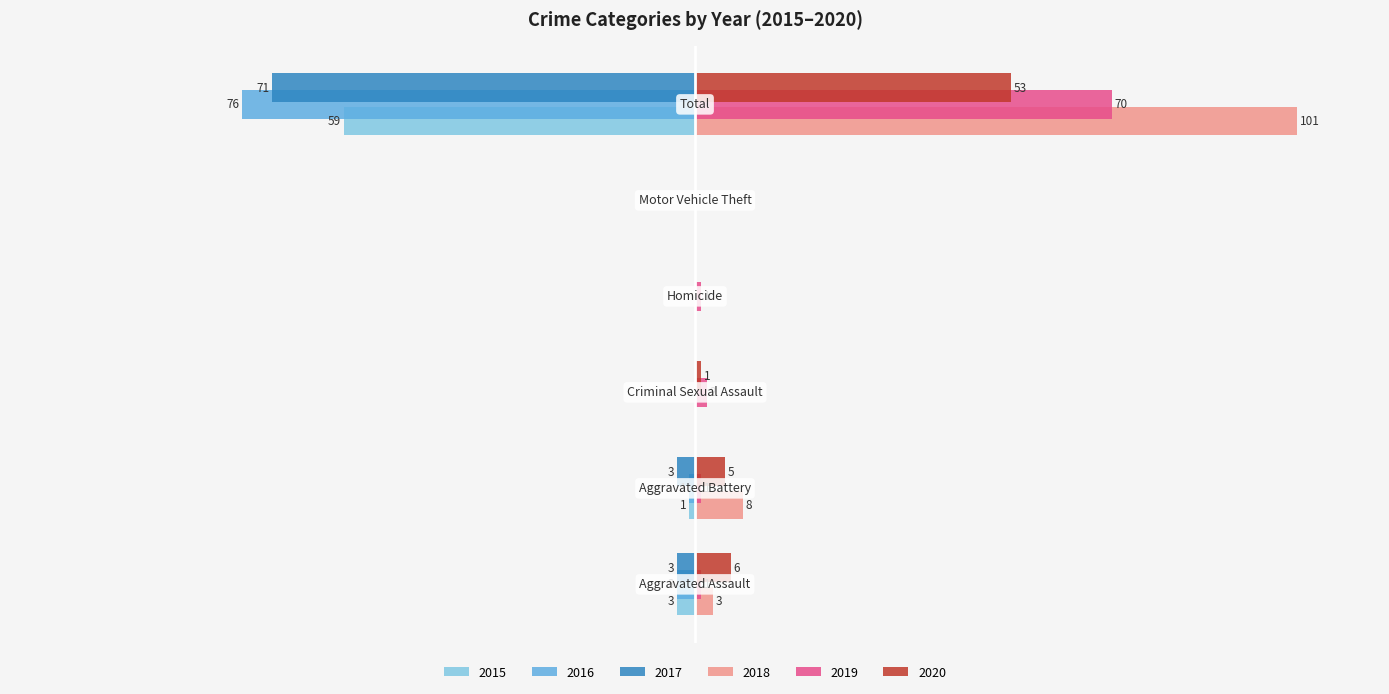

At which category does the chart reach its peak across all series?

Total